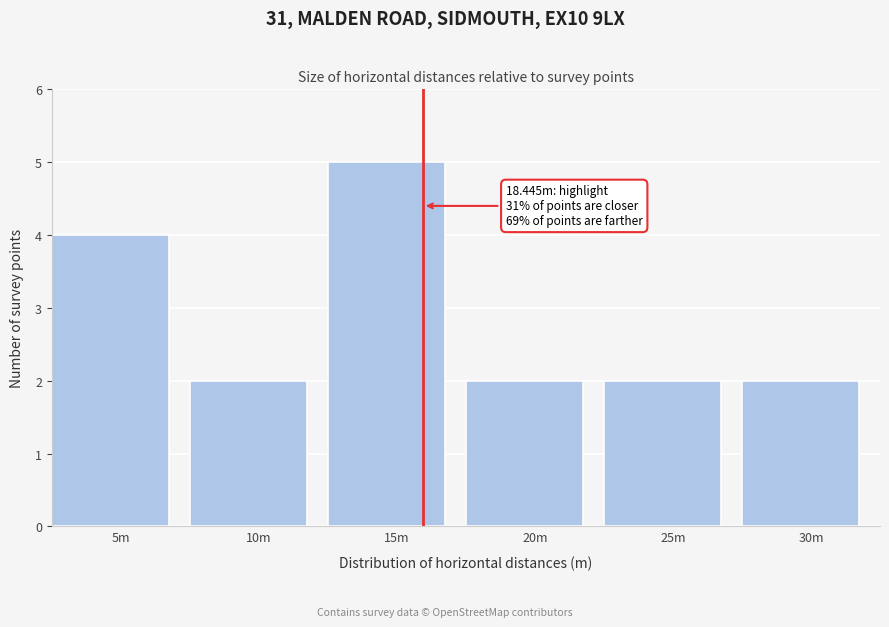

Reading left to right, transcribe all the data shown in this chart.

5m=4	10m=2	15m=5	20m=2	25m=2	30m=2